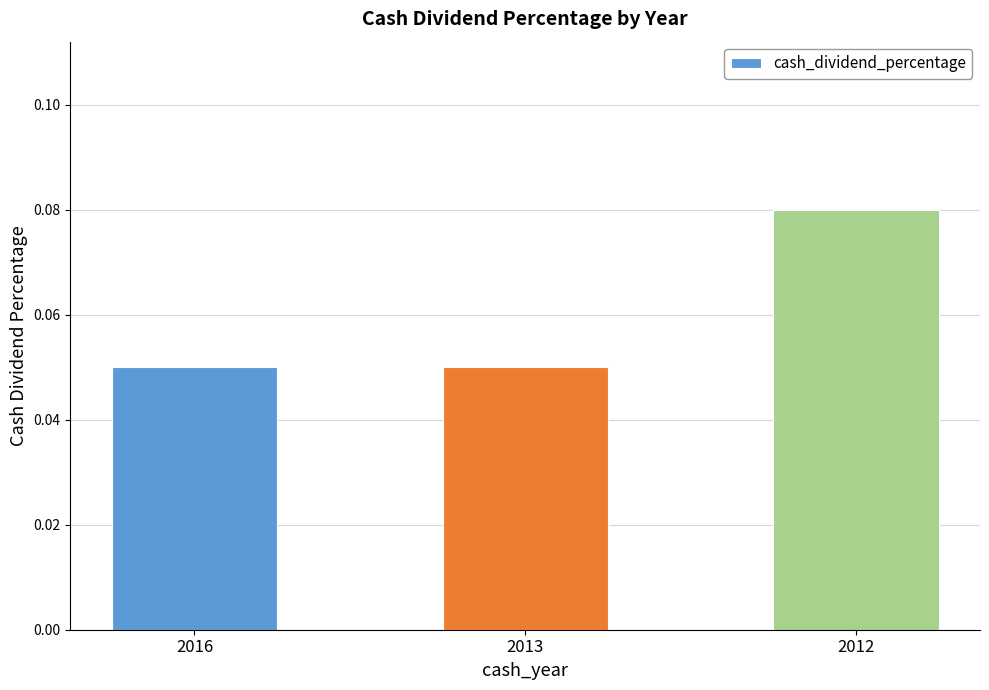

At which category does the chart reach its peak across all series?

2012